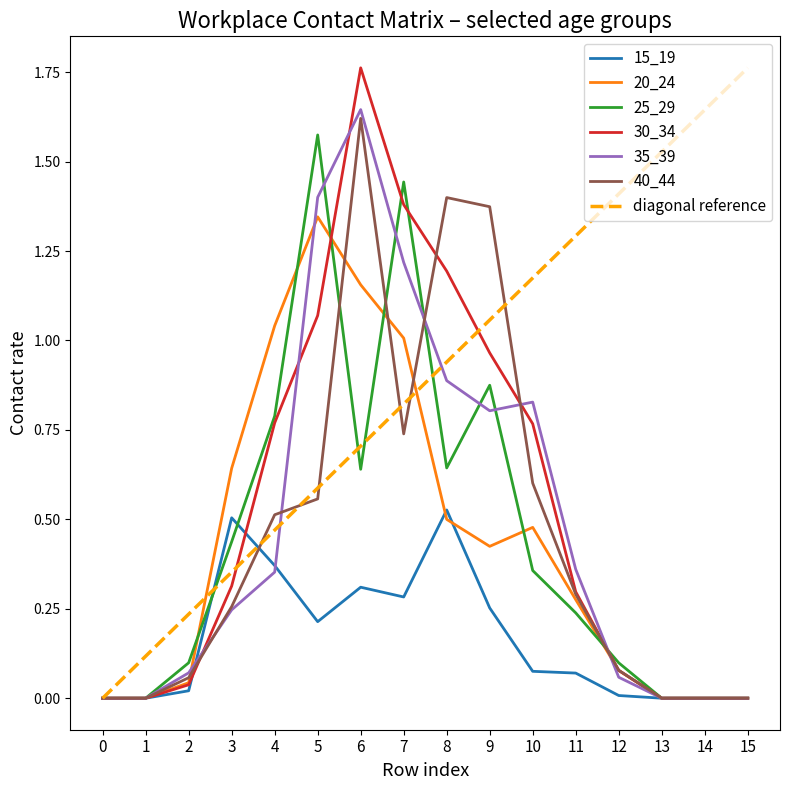

What are all the series names shown in the legend?

15_19, 20_24, 25_29, 30_34, 35_39, 40_44